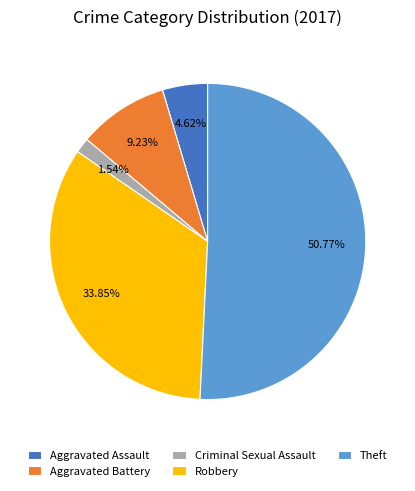

Combined, what portion of the pie is Aggravated Battery and Criminal Sexual Assault?

10.8%